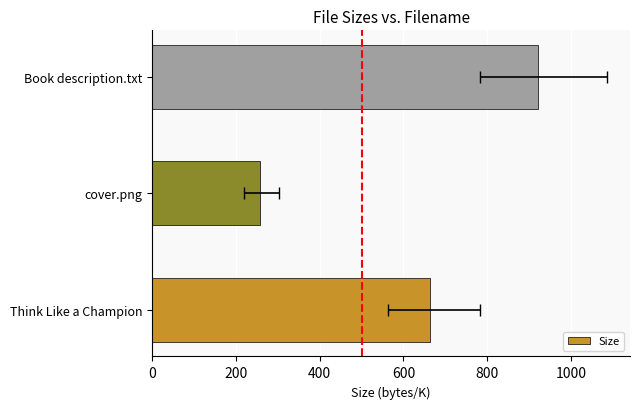

What is the approximate value at Think Like a Champion?

663.4